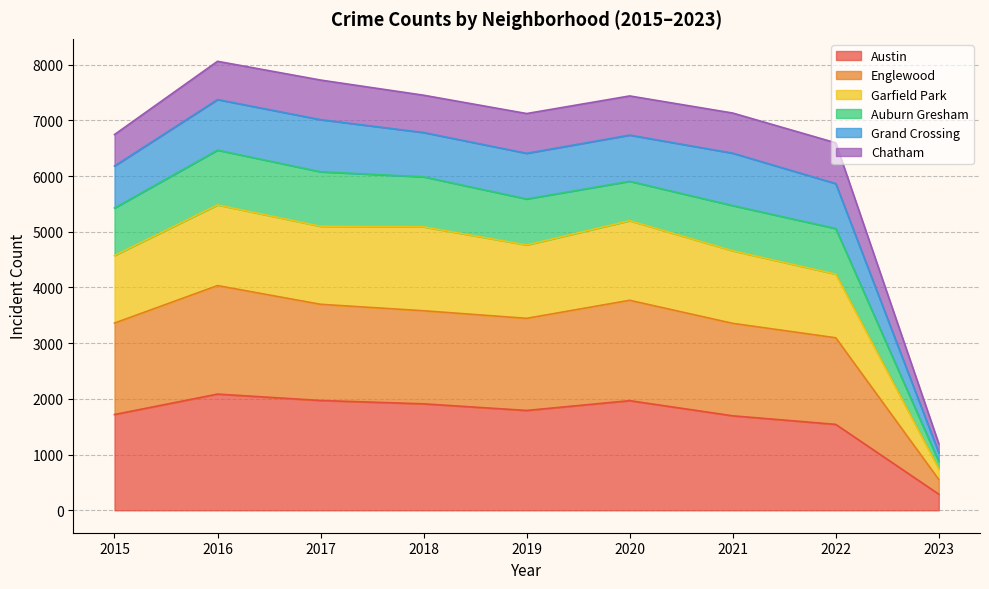

What is the minimum value for Austin?

289